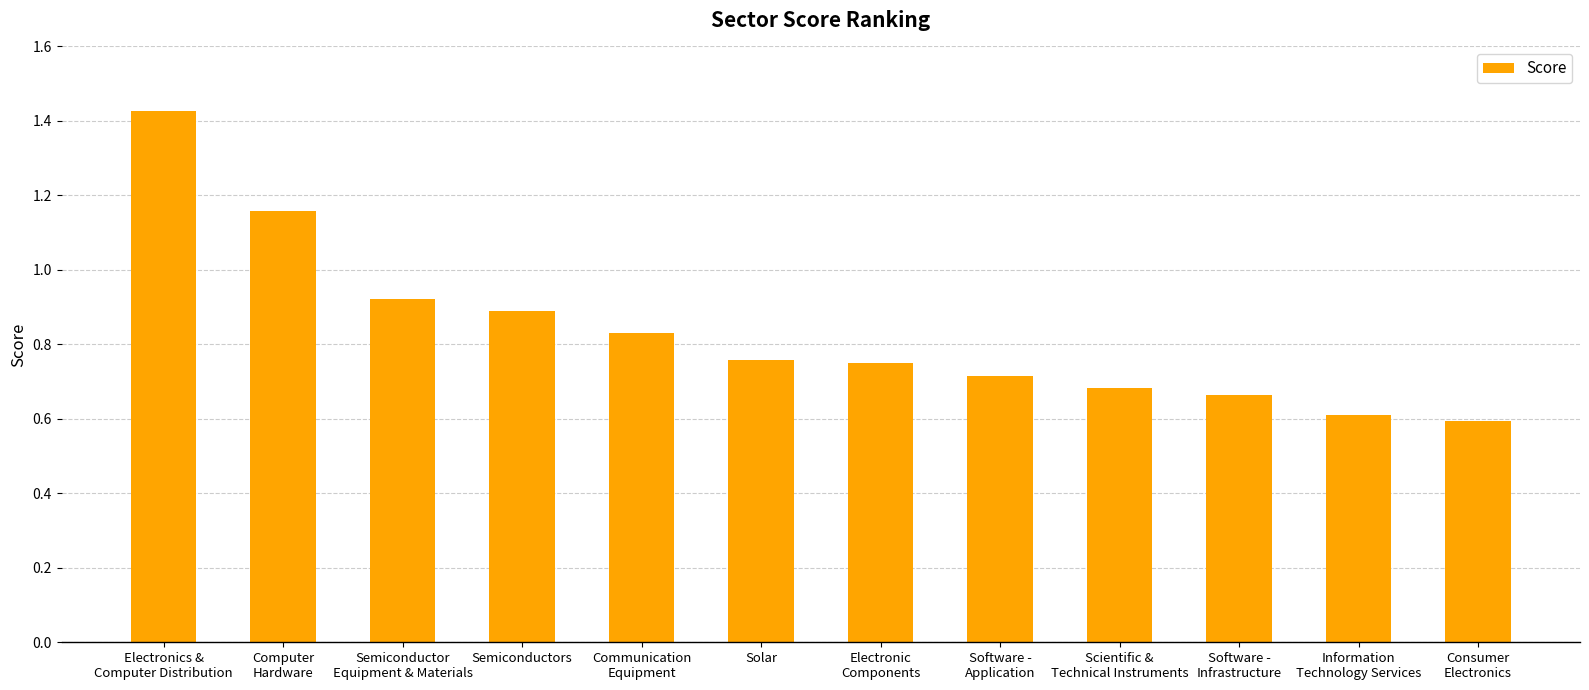

How many bars are there in total?

12